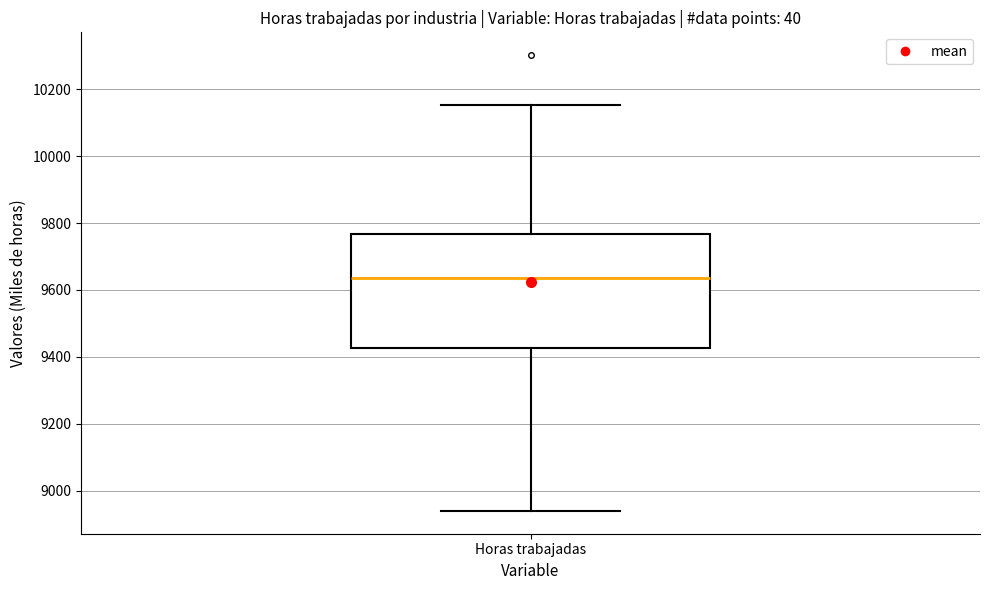

Read this box plot against the y-axis: the position of the median line, the range covered by the box, and the ends of both whiskers. The values are not printed on the chart, so give them approximately, as read against the axis.

median 9640, box 9420 to 9760, whiskers 8940 to 10160